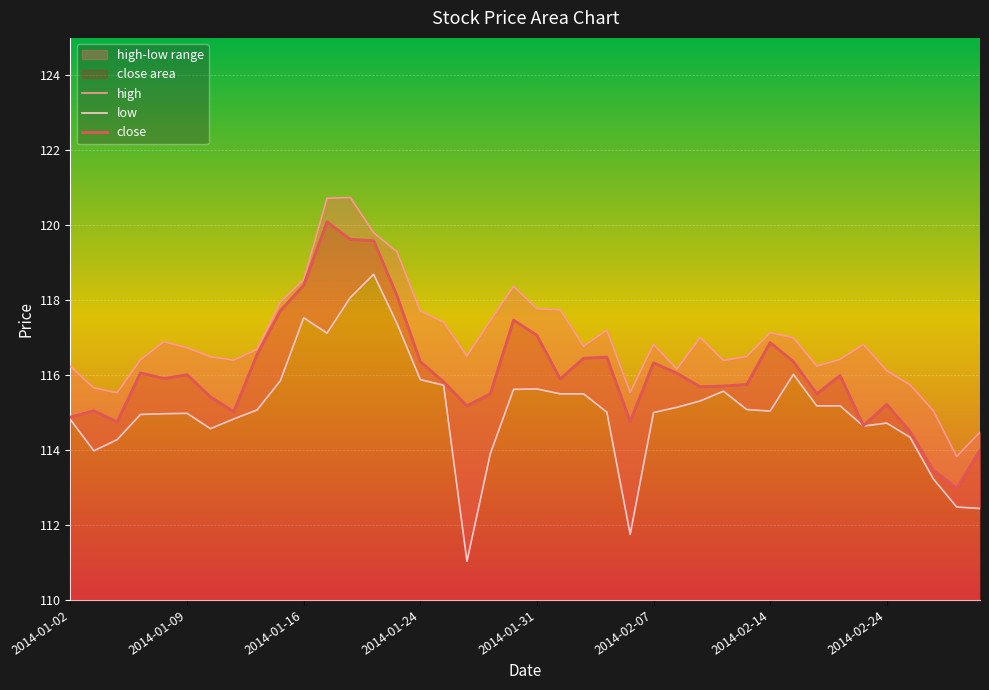

What is the spread (max minus min) of values at 2014-01-29?

3.5